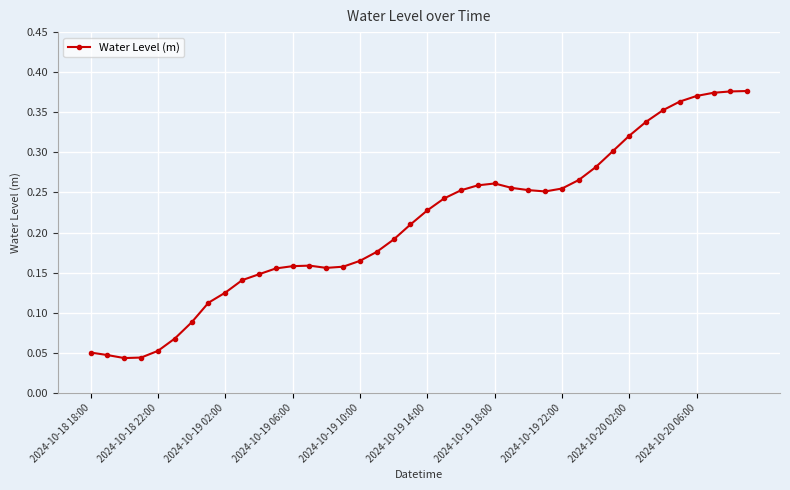

True or false: there are more than 0 points higher than both neighbors.

True